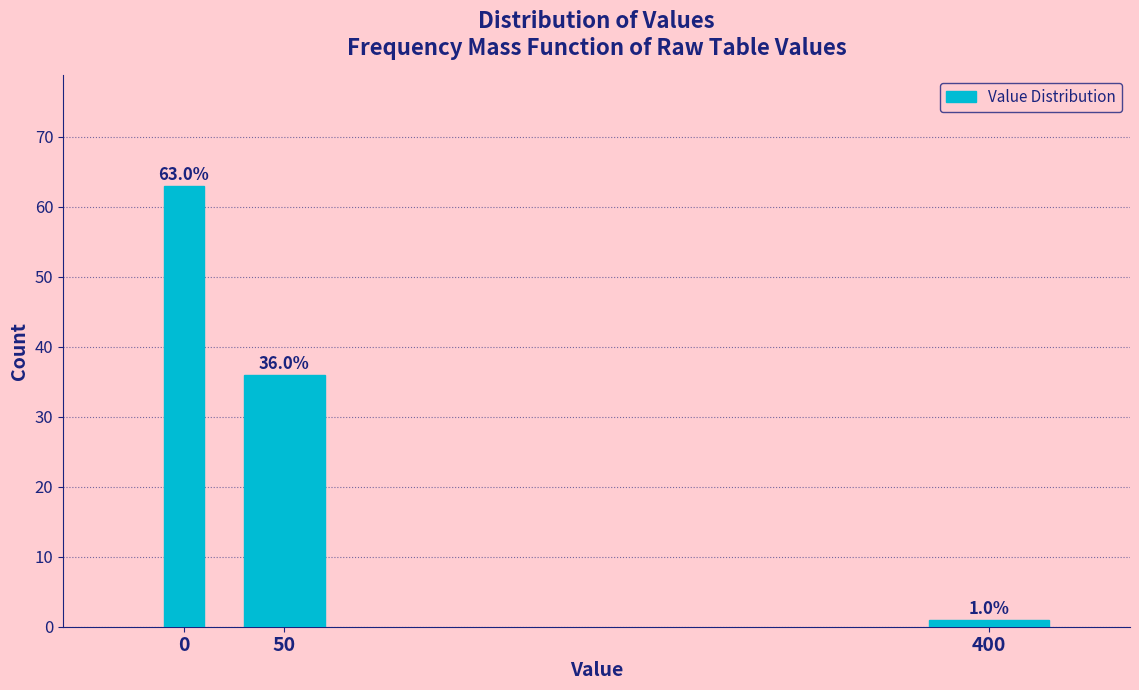

Reading left to right, list all the values displayed in this chart.

0=63	50=36	400=1